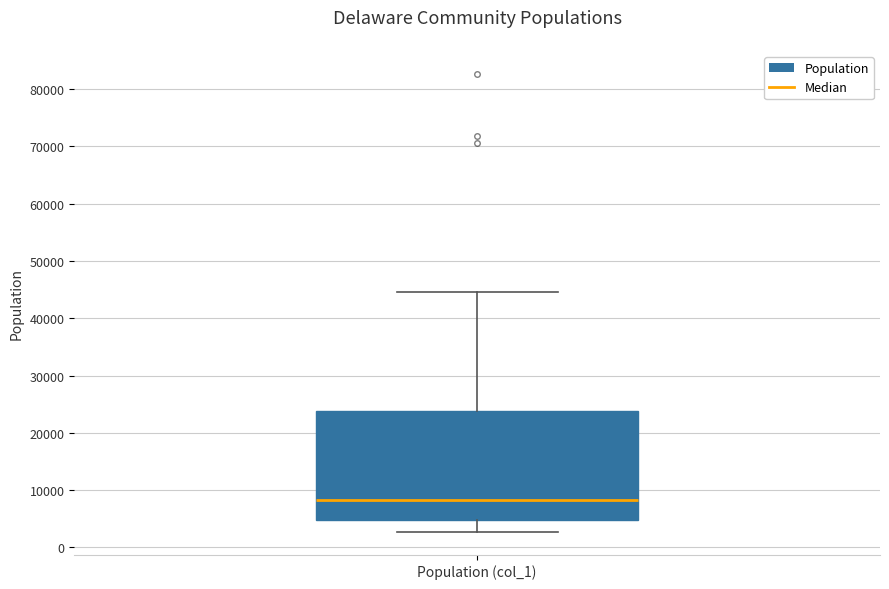

Where does the median line of the box for Population (col_1) sit on the y-axis? The values are not printed on the chart, so give them approximately, as read against the axis.

8000